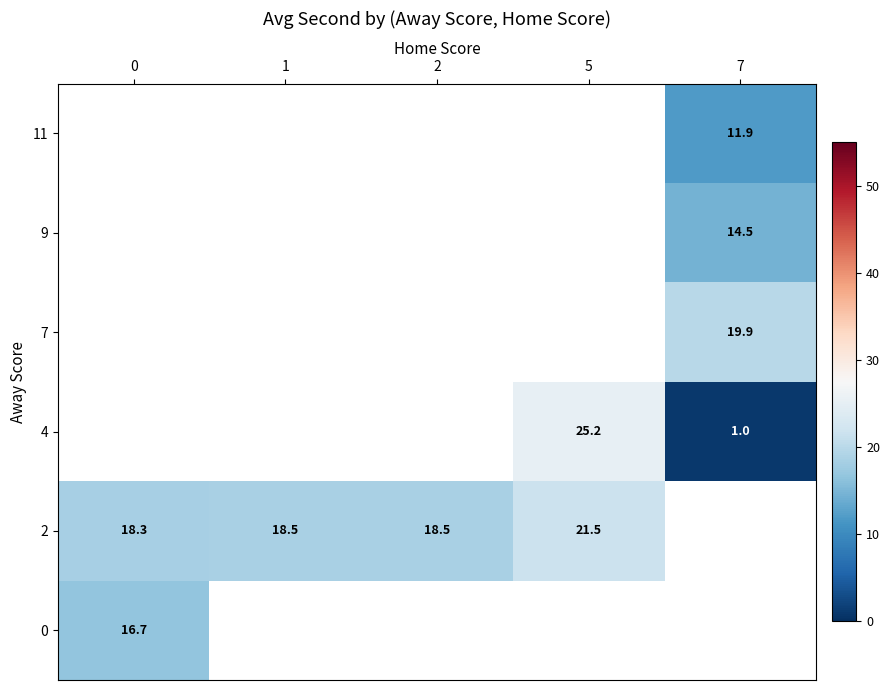

What is the maximum value shown in the chart?

25.2